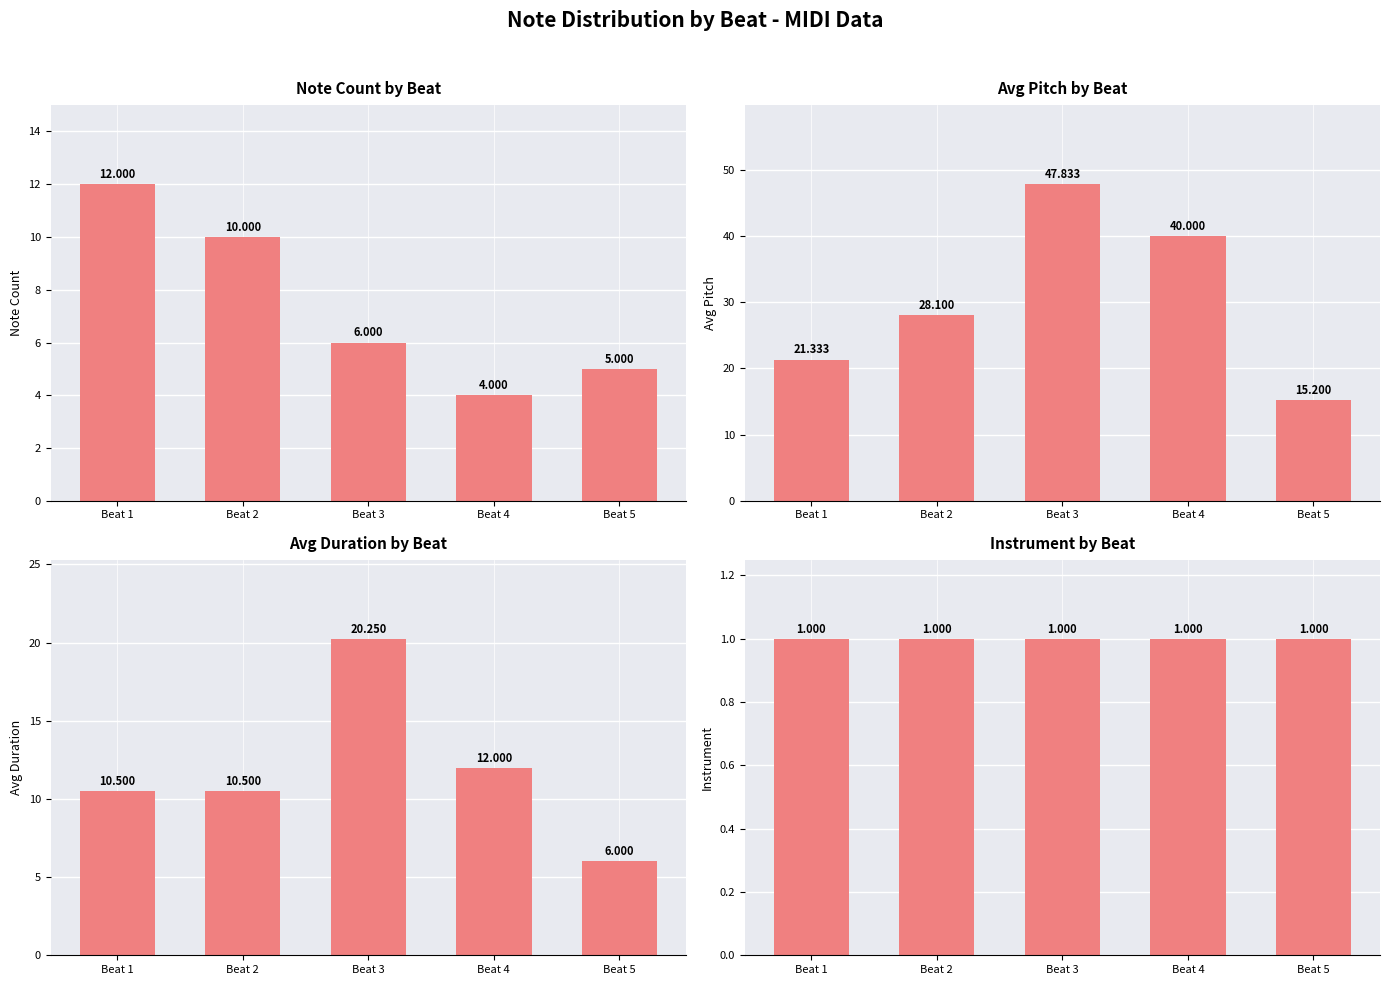

The Avg Duration series shows 10.5 at Beat 1. True or false?

True